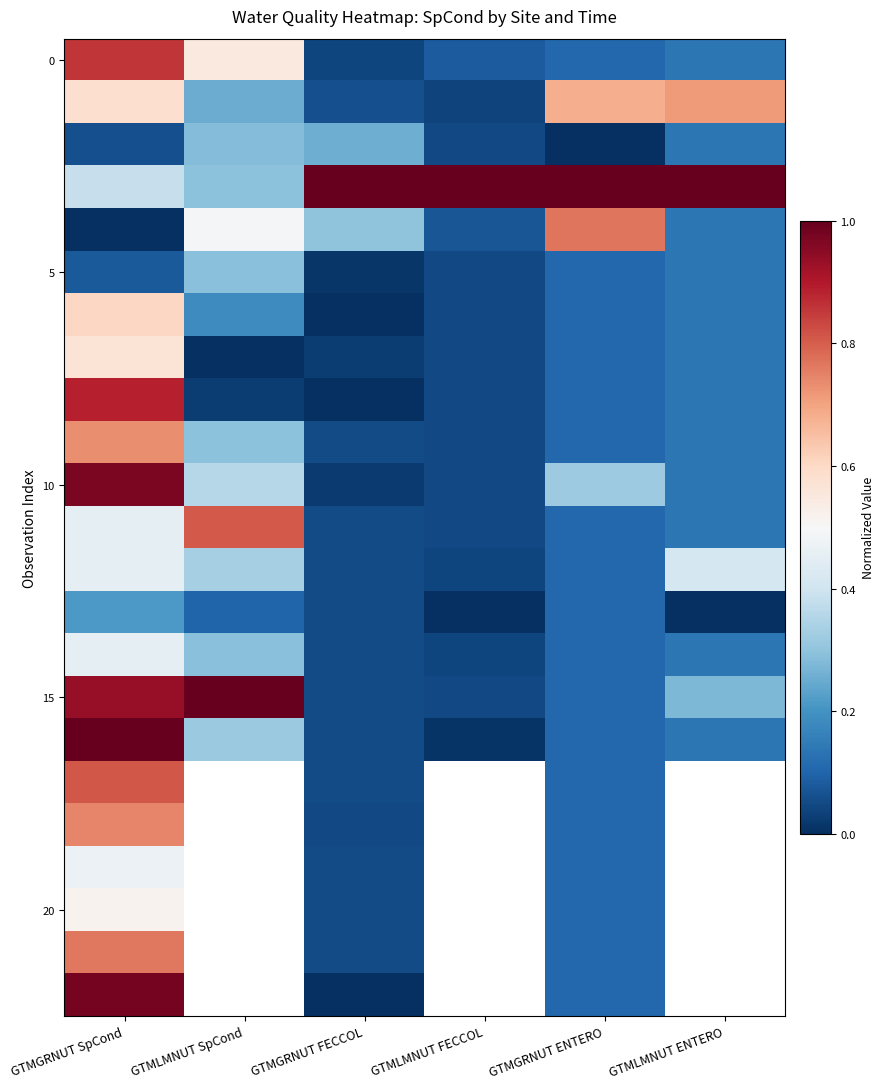

Count the number of data series in this chart.

23